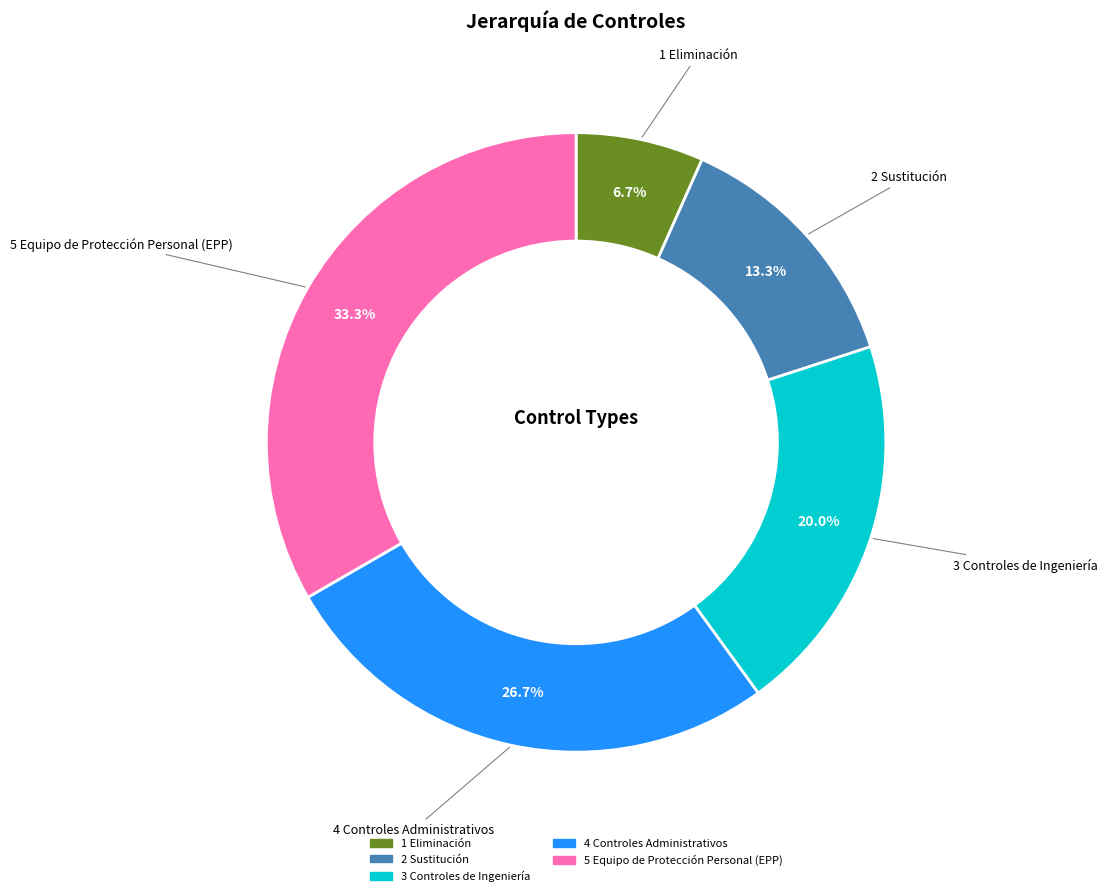

Is 2 Sustitución the majority of the pie?

No